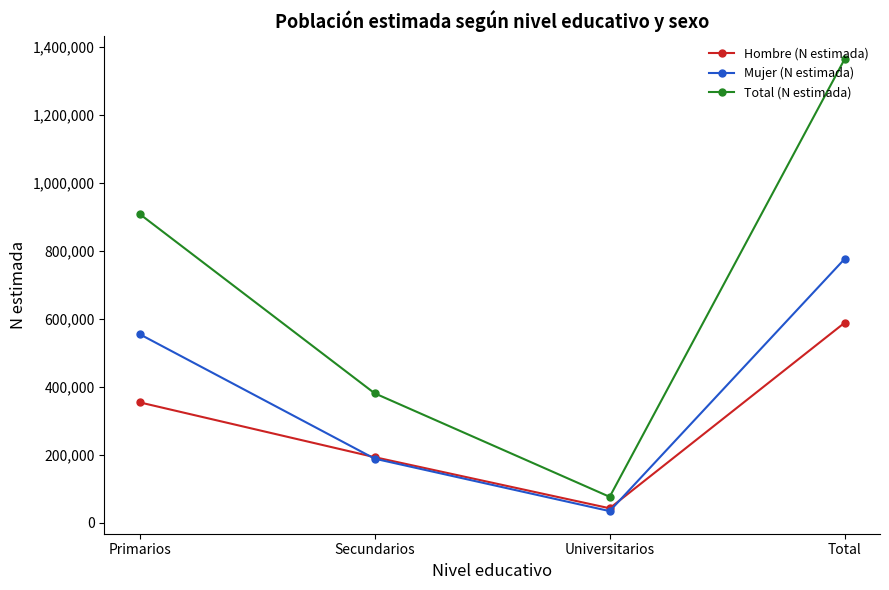

Rank the series by their average value, from lowest to highest.

Hombre (N estimada), Mujer (N estimada), Total (N estimada)